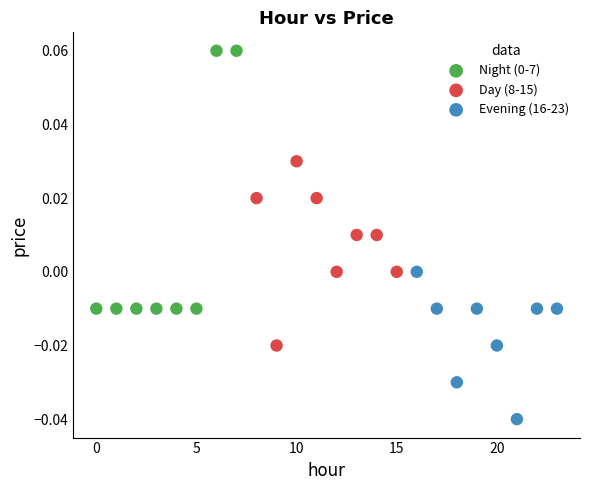

Which series reaches the minimum Y coordinate?

Evening (16-23)